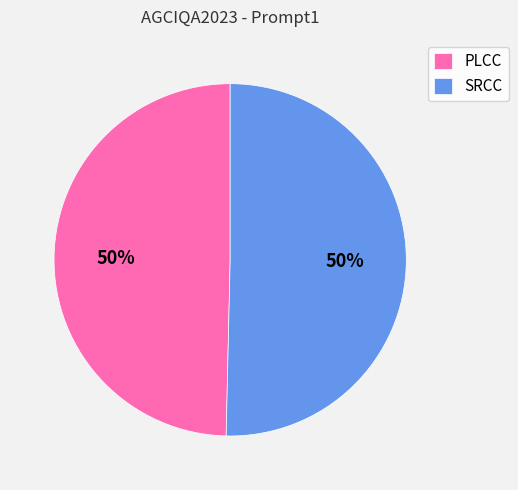

How many slices are in this pie chart?

2